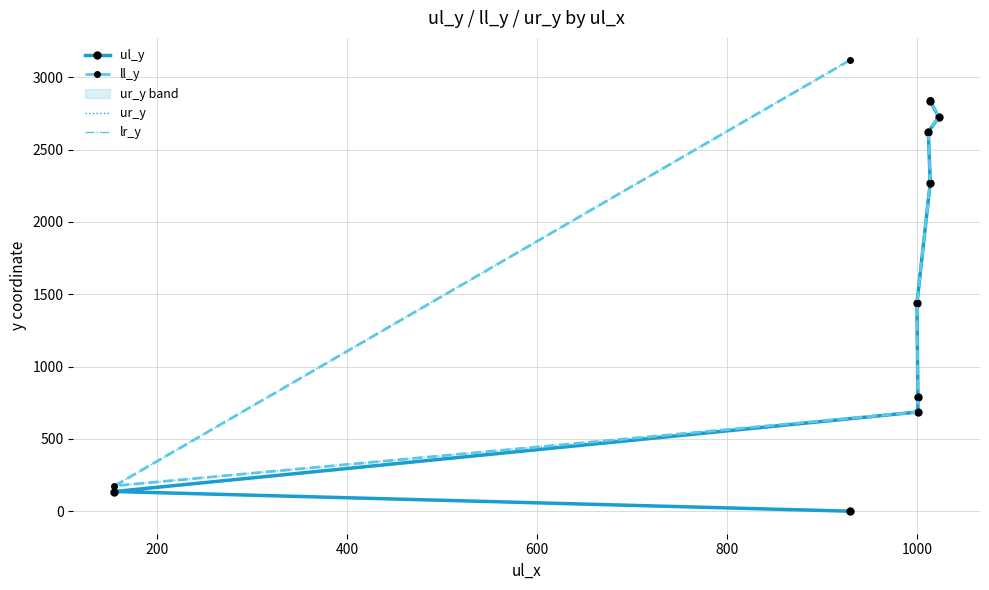

What is the maximum value shown in the chart?

3117